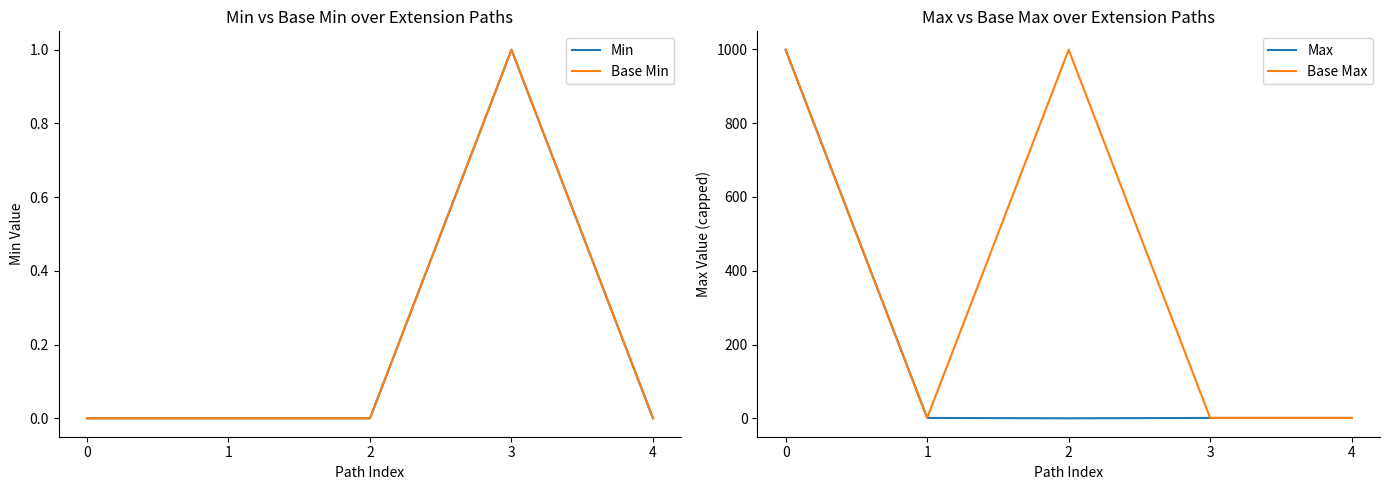

Is the value of Max at 4 greater than the value of Base Max at 4?

No